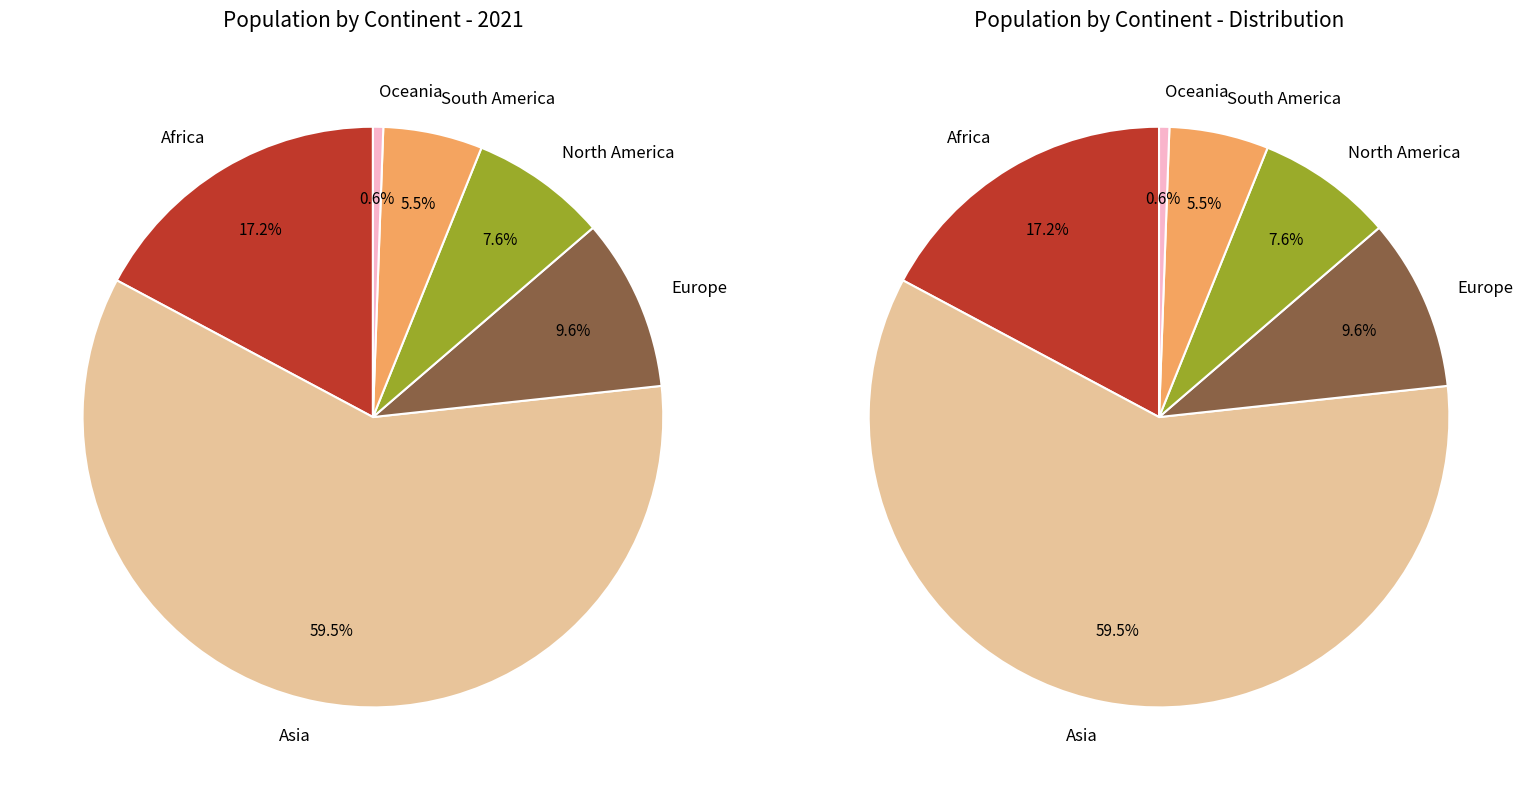

Count the number of slices in the pie.

6